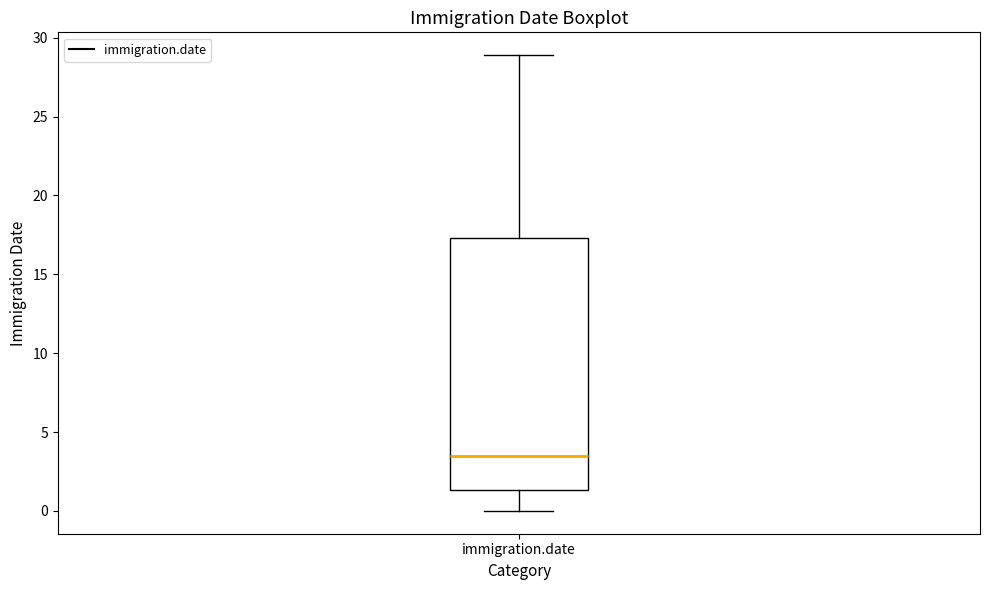

Where is the lower edge of the box for immigration.date on the y-axis? The values are not printed on the chart, so give them approximately, as read against the axis.

1.5